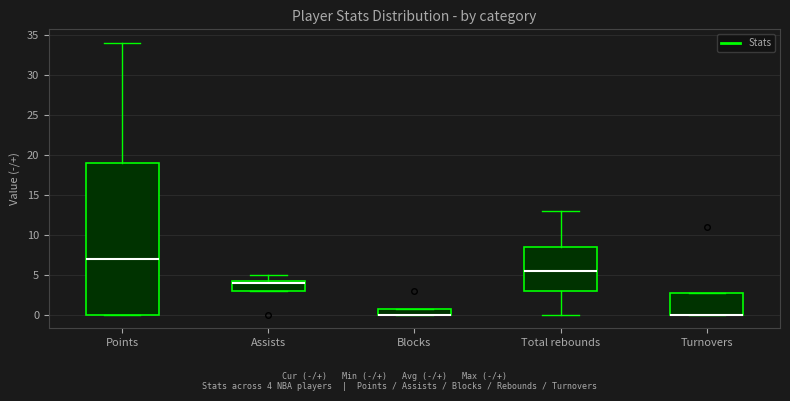

Reading left to right, transcribe this box plot: for each box, give where its median line is, the range the box spans, and where its two whiskers end, as read against the y-axis. The values are not printed on the chart, so give them approximately, as read against the axis.

Points: median 7.0, box 0.0 to 19.0, whiskers 0.0 to 34.0
Assists: median 4.0, box 3.0 to 4.5, whiskers 3.0 to 5.0
Blocks: median 0.0 (drawn on the box's lower edge), box 0.0 to 1.0, whiskers 0.0 to 1.0
Total rebounds: median 5.5, box 3.0 to 8.5, whiskers 0.0 to 13.0
Turnovers: median 0.0 (drawn on the box's lower edge), box 0.0 to 3.0, whiskers 0.0 to 3.0